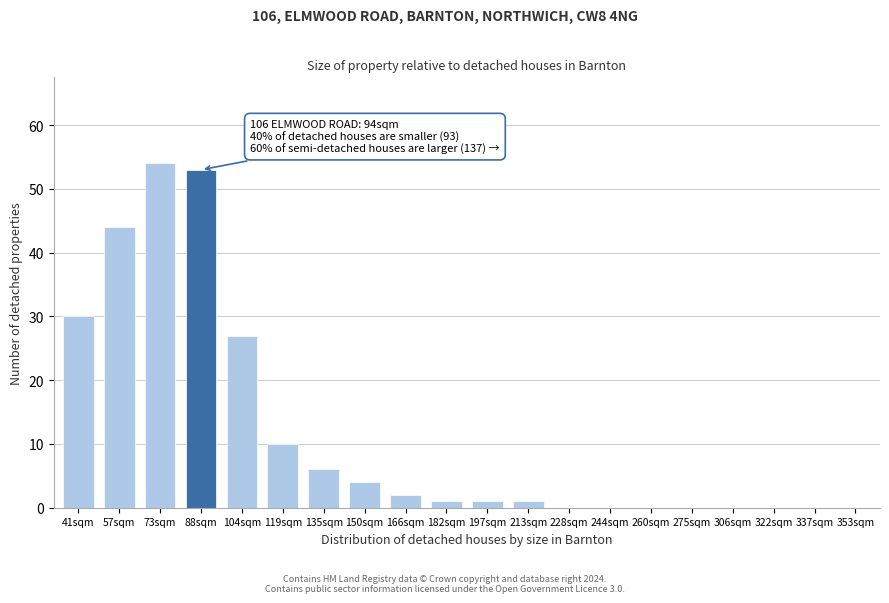

Reading left to right, what are all the values shown in this chart?

41sqm=30	57sqm=44	73sqm=54	88sqm=53	104sqm=27	119sqm=10	135sqm=6	150sqm=4	166sqm=2	182sqm=1	197sqm=1	213sqm=1	228sqm=0	244sqm=0	260sqm=0	275sqm=0	306sqm=0	322sqm=0	337sqm=0	353sqm=0